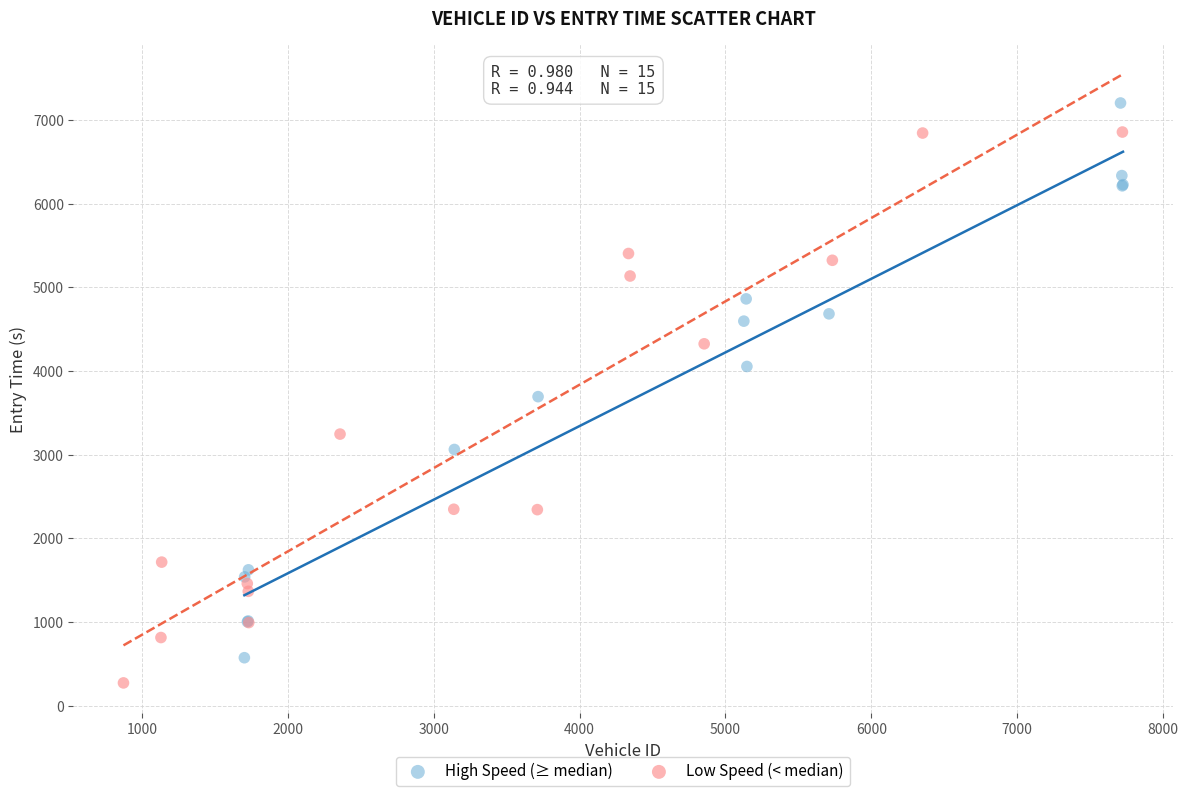

What are all the series names shown in the legend?

High Speed (≥ median), Low Speed (< median)